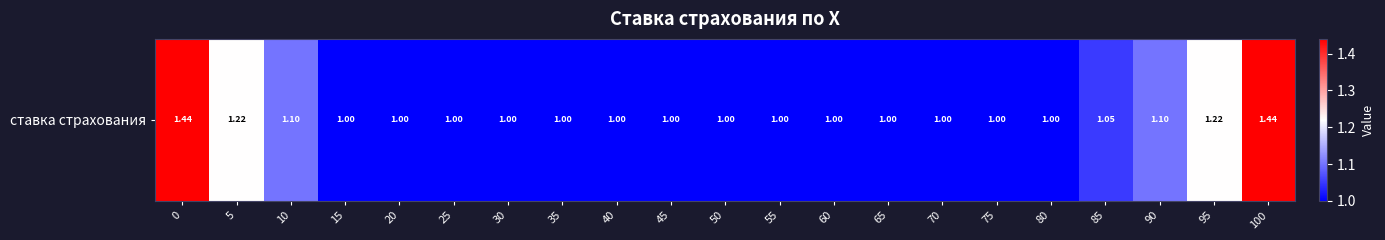

List the labels in order of value, smallest first.

15, 20, 25, 30, 35, 40, 45, 50, 55, 60, 65, 70, 75, 80, 85, 10, 90, 5, 95, 0, 100